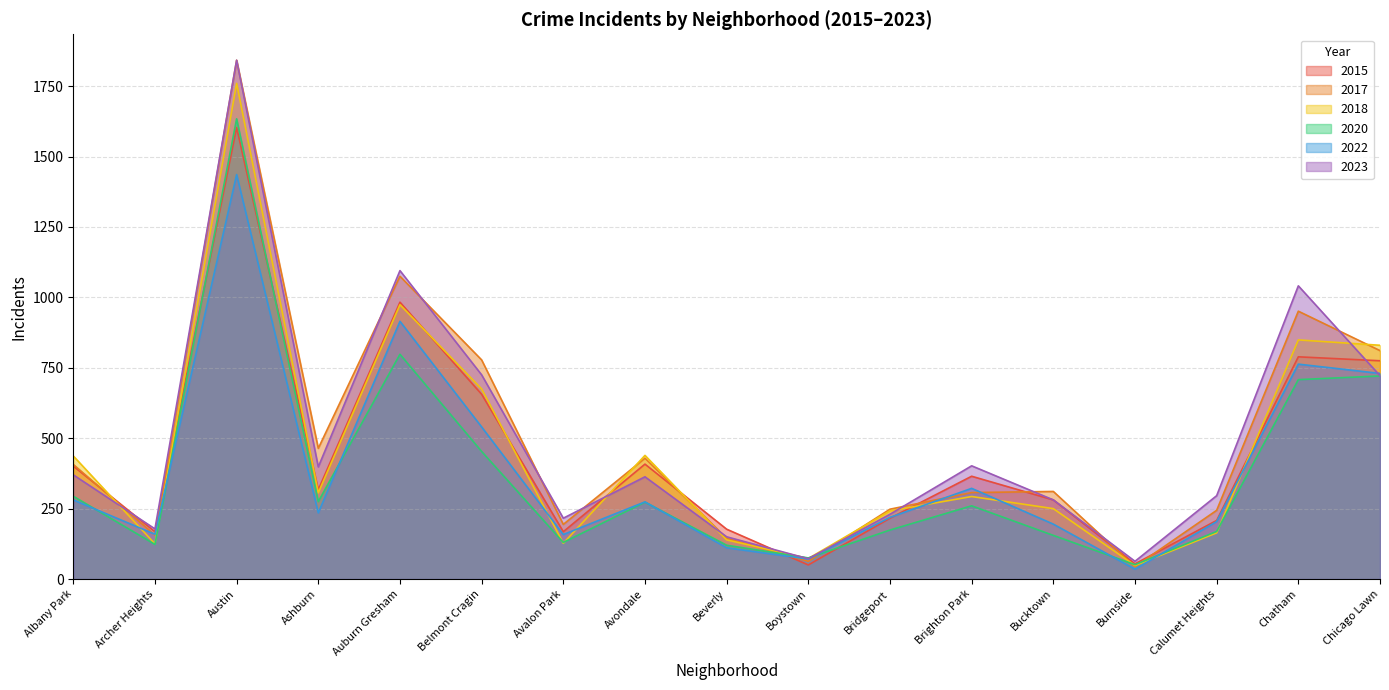

How many lines are shown in the chart?

6